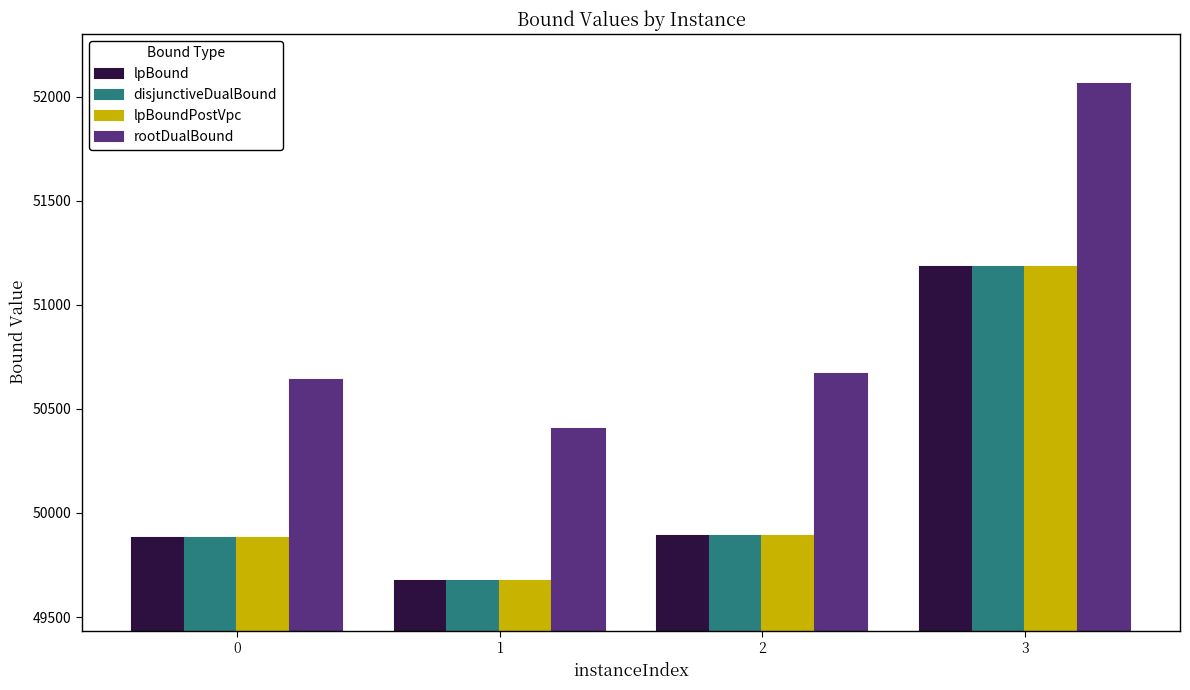

Which series has the largest range (max minus min)?

rootDualBound